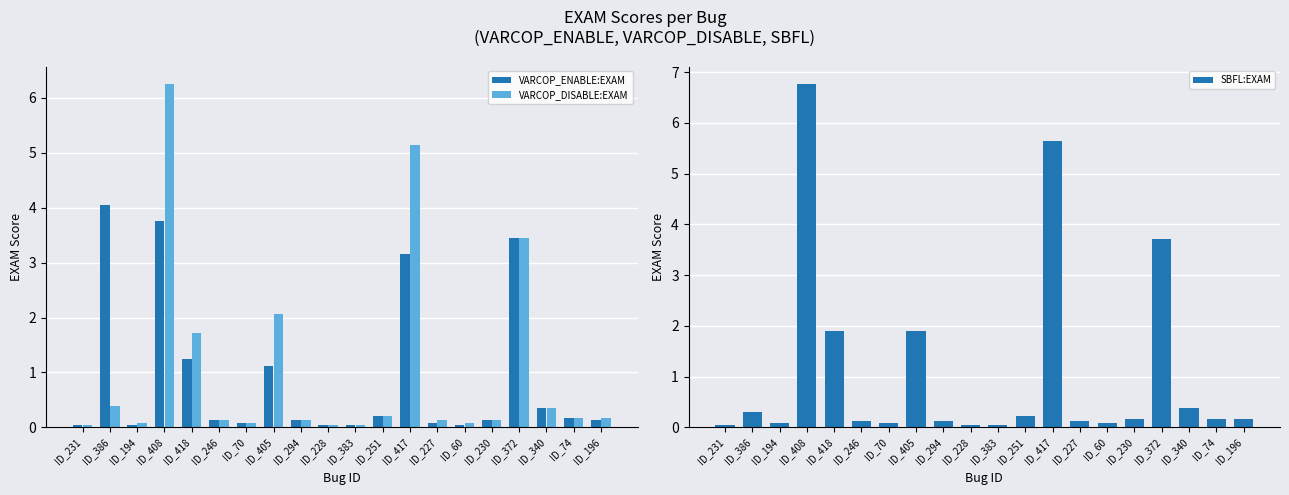

Reading left to right, what are all the values shown in this chart?

VARCOP_ENABLE:EXAM: 0.0	4.1	0.0	3.8	1.3	0.1	0.1	1.1	0.1	0.0	0.0	0.2	3.1	0.1	0.0	0.1	3.5	0.3	0.2	0.1
VARCOP_DISABLE:EXAM: 0.0	0.4	0.1	6.3	1.7	0.1	0.1	2.1	0.1	0.0	0.0	0.2	5.1	0.1	0.1	0.1	3.5	0.3	0.2	0.2
SBFL:EXAM: 0.0	0.3	0.1	6.8	1.9	0.1	0.1	1.9	0.1	0.0	0.0	0.2	5.7	0.1	0.1	0.2	3.7	0.4	0.2	0.2